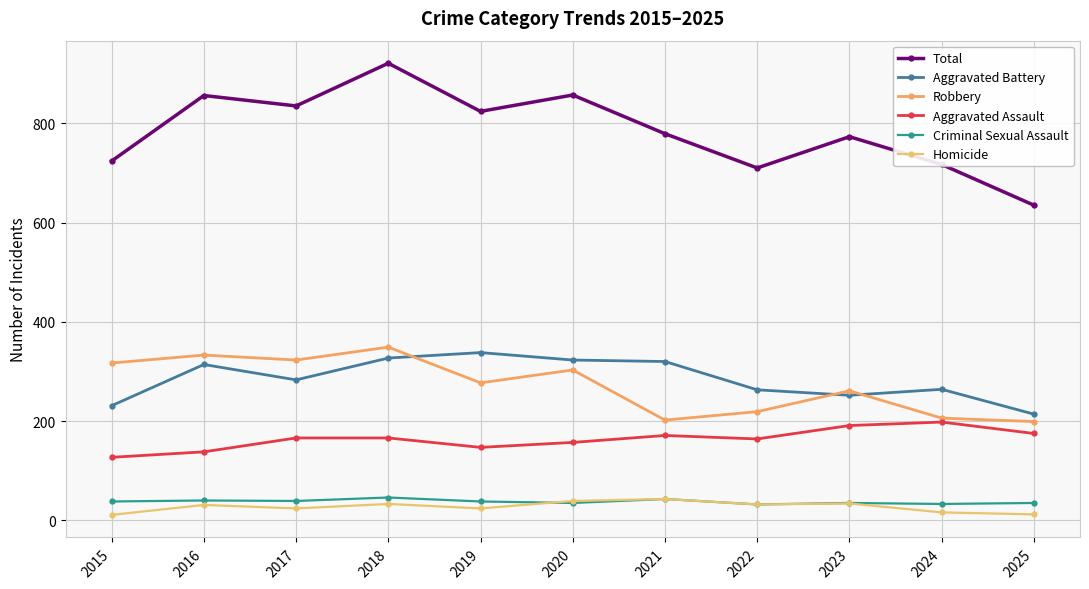

True or false: Criminal Sexual Assault and Robbery cross at least once.

False